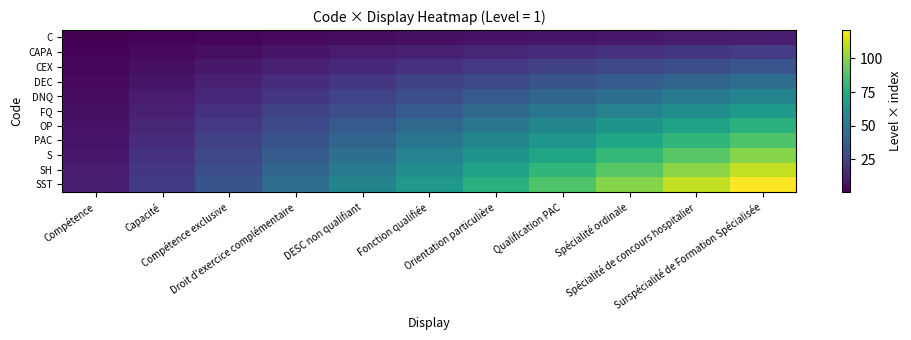

At which category is the sum across all series the highest?

Surspécialité de Formation Spécialisée